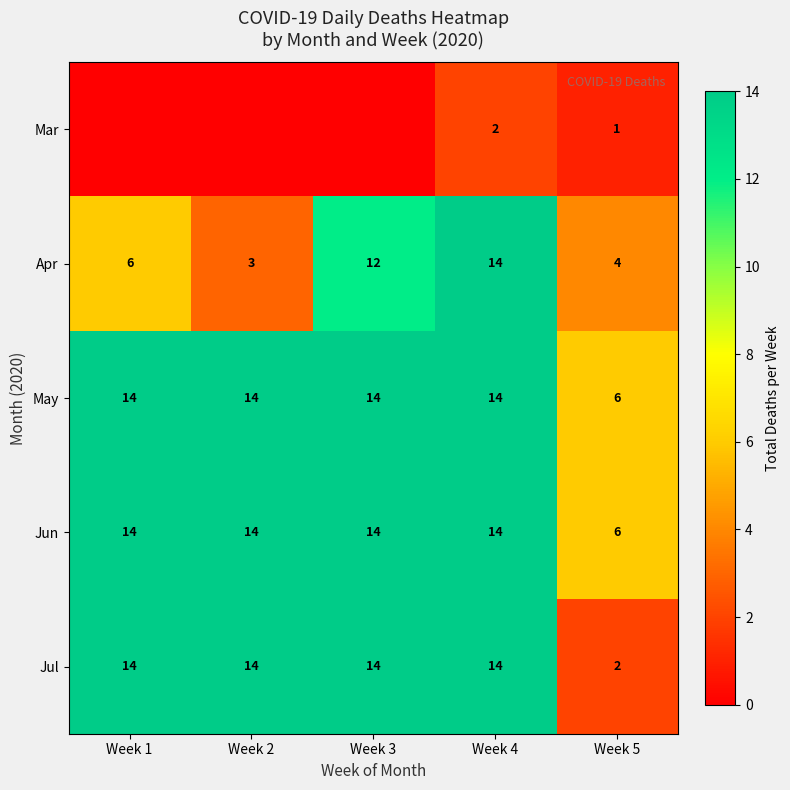

Which series changed the most between Week 4 and Week 5?

Jul